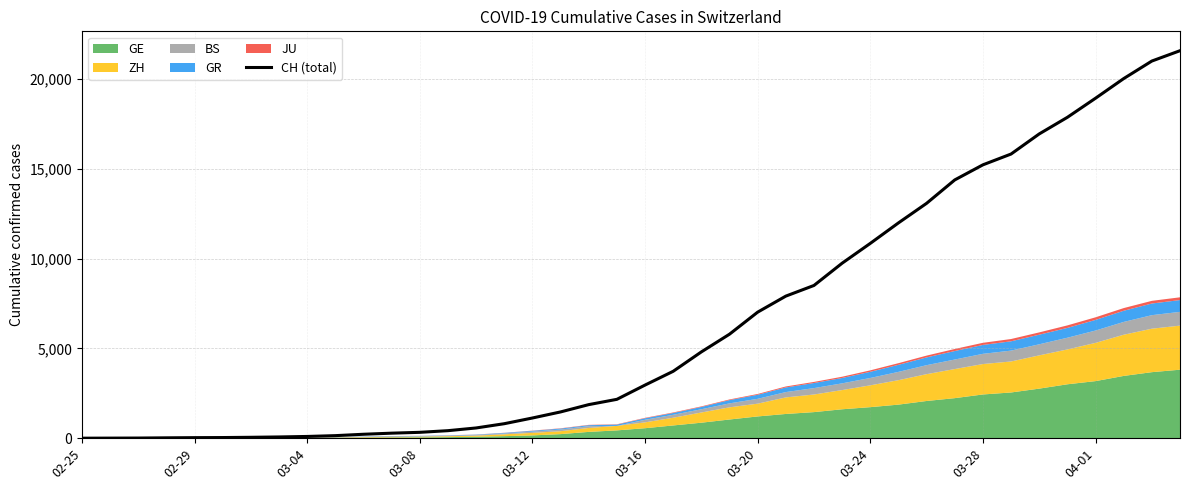

What is the sum of the values at 27 and 35?

27625